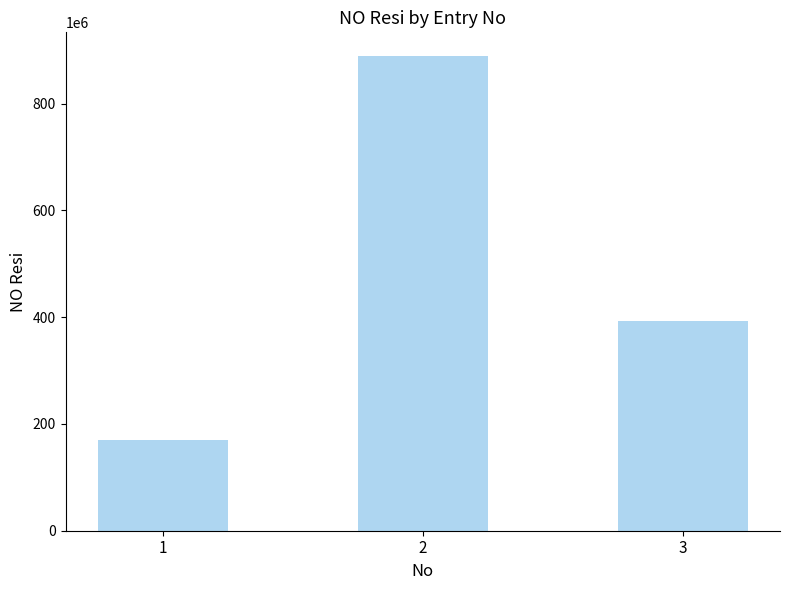

Does the chart contain stacked bars?

No